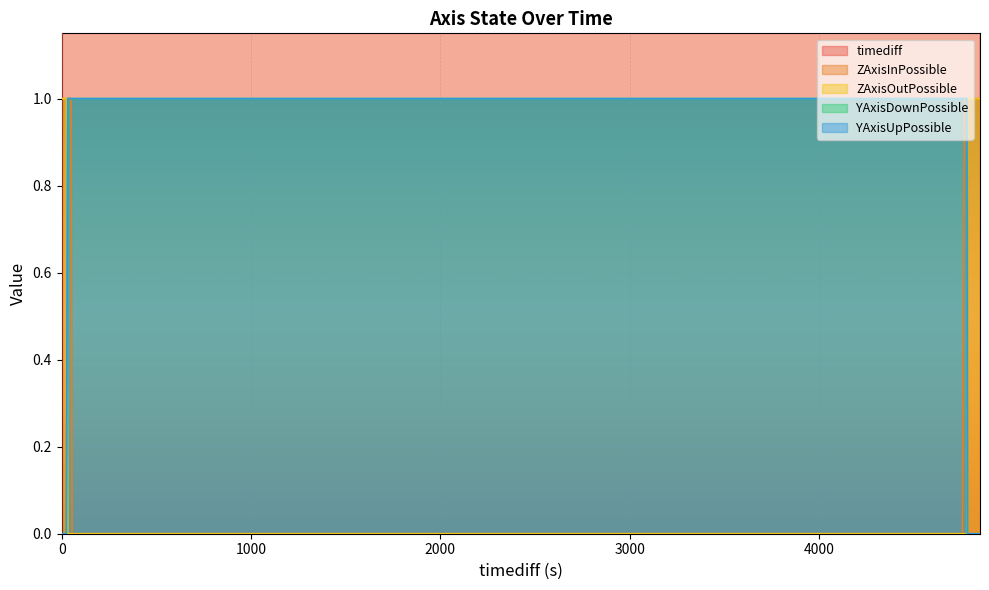

How many lines are shown in the chart?

5